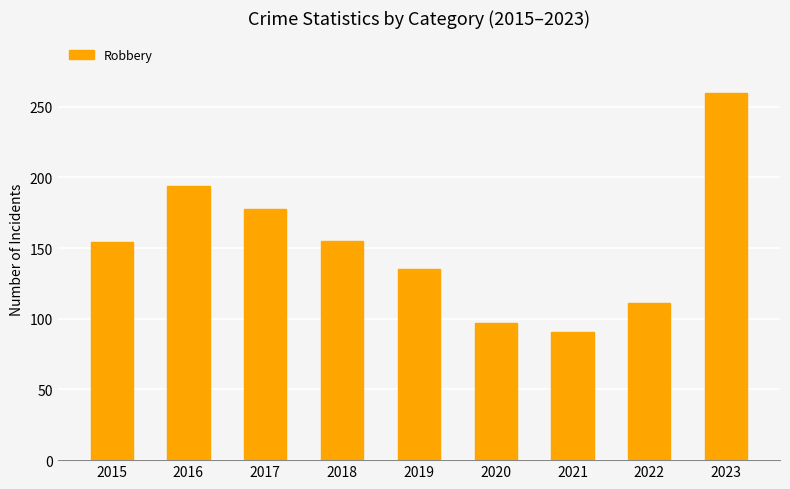

Which category has the highest value across all series?

2023